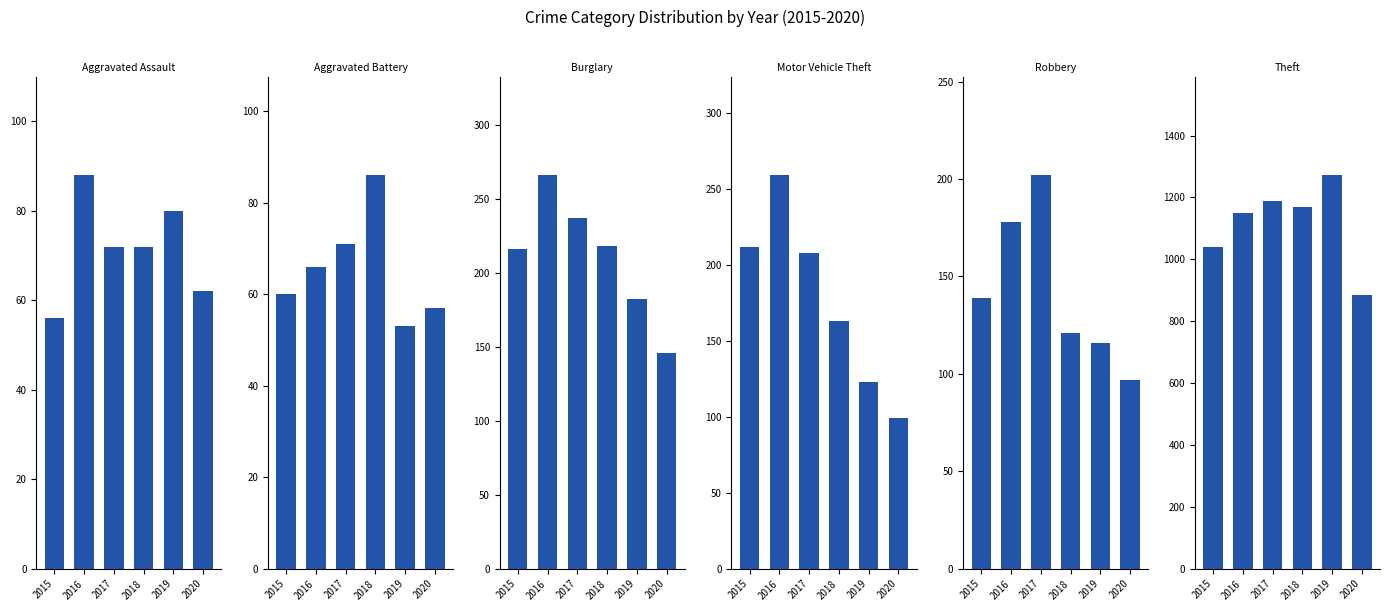

What is the difference between the Theft values at 2018 and 2015?

129